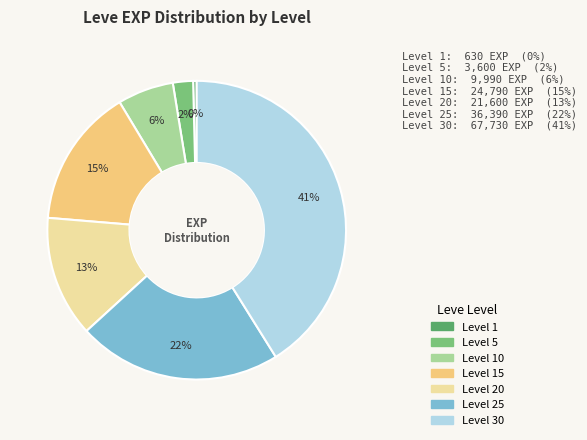

What is the largest slice in the pie chart?

Level 30